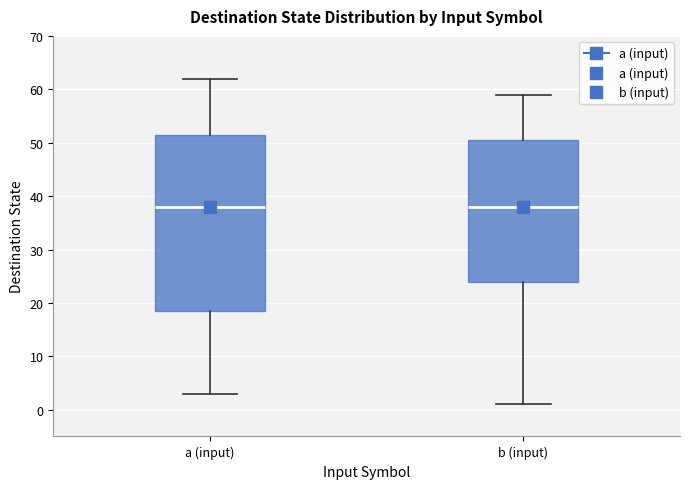

Reading left to right, read every box against the y-axis: the position of its median line, the range the box covers, and the ends of its whiskers. The values are not printed on the chart, so give them approximately, as read against the axis.

a (input): median 38, box 19 to 52, whiskers 3 to 62
b (input): median 38, box 24 to 51, whiskers 1 to 59